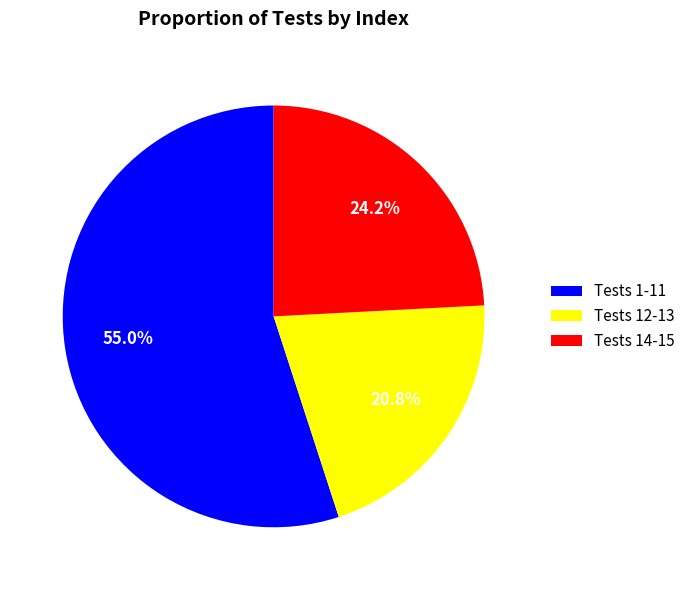

What is the smallest slice in the pie chart?

Tests 12-13